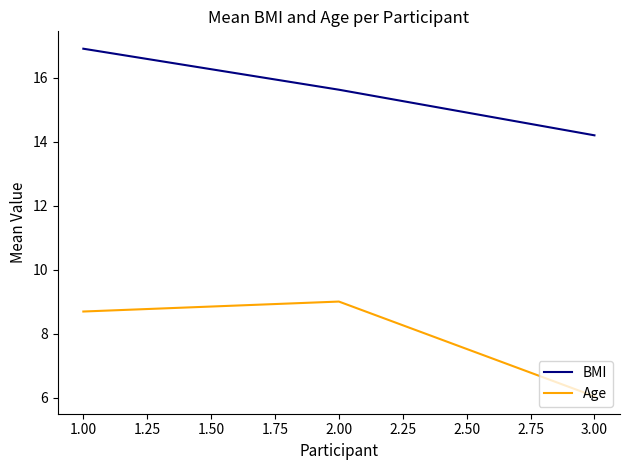

What position from the right is 2.00?

2